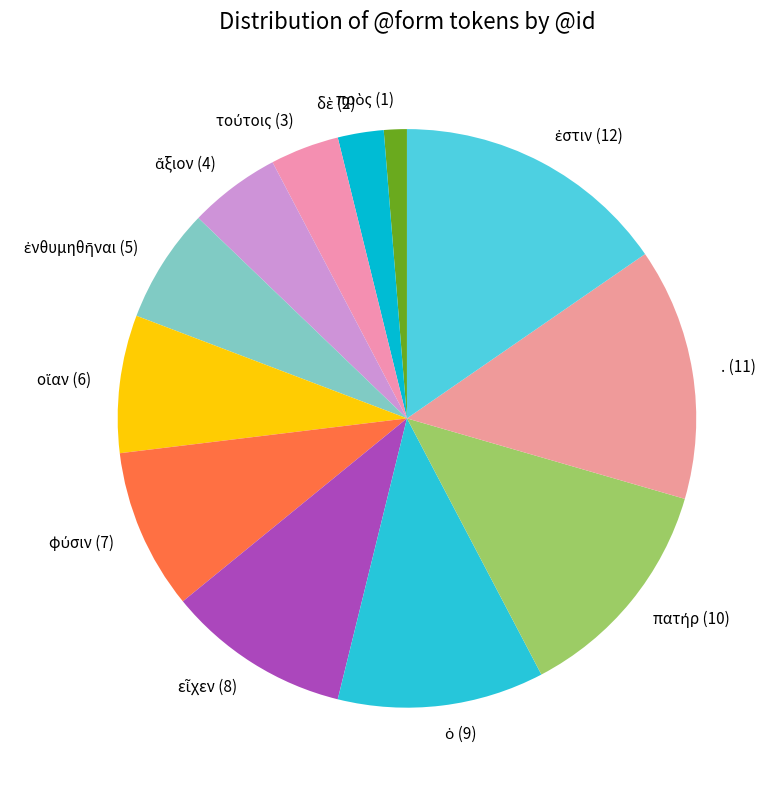

Is it true that . (11) is 23% of the pie?

False